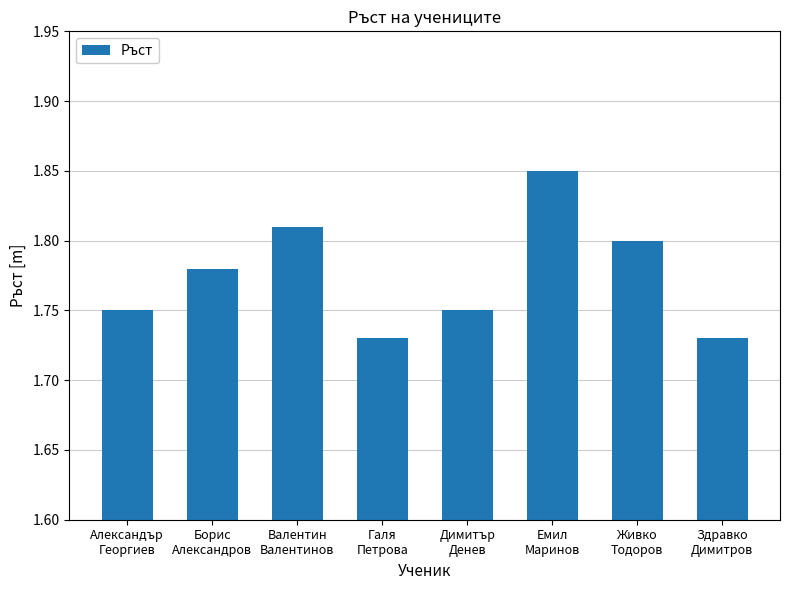

What is the change in value from Борис
Александров to Емил
Маринов?

+0.1